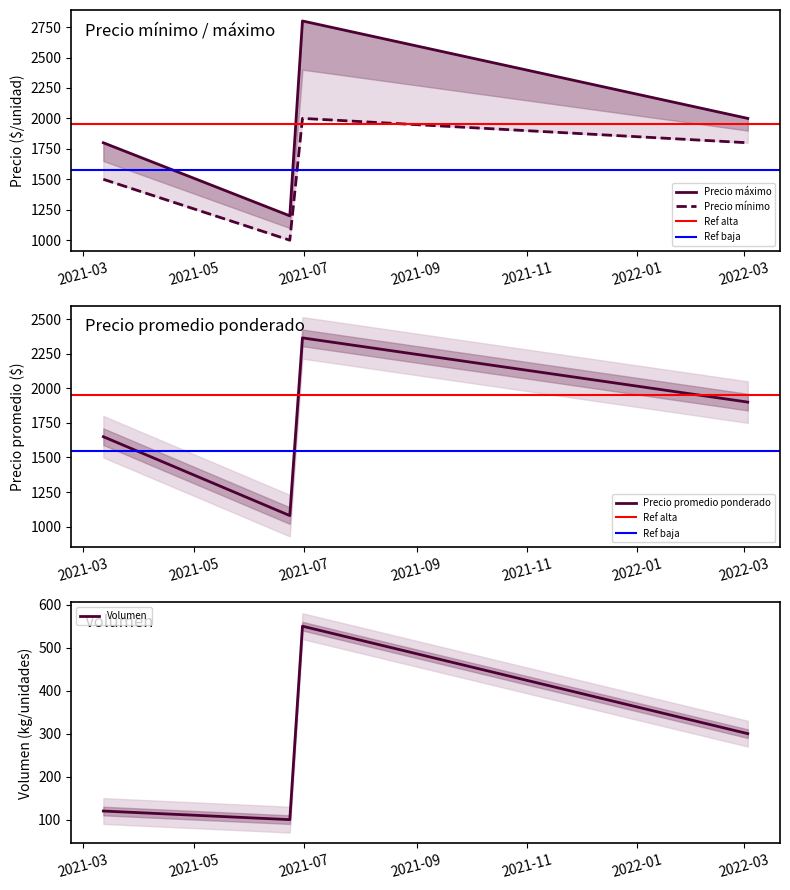

Is the value of Precio minimo at 2021-06-23 greater than the value of Precio maximo at 2022-03-03?

No